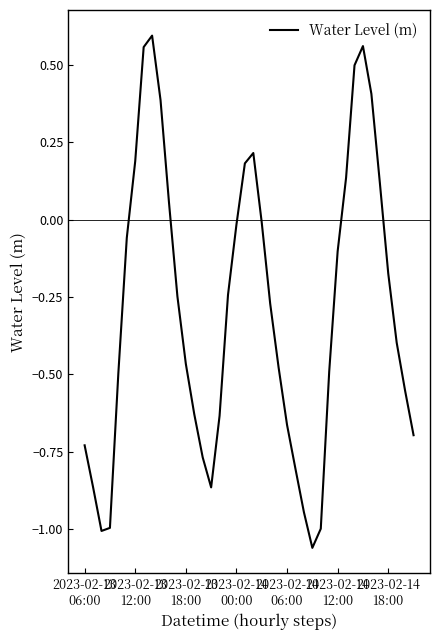

What is the difference between the maximum and minimum values?

1.7